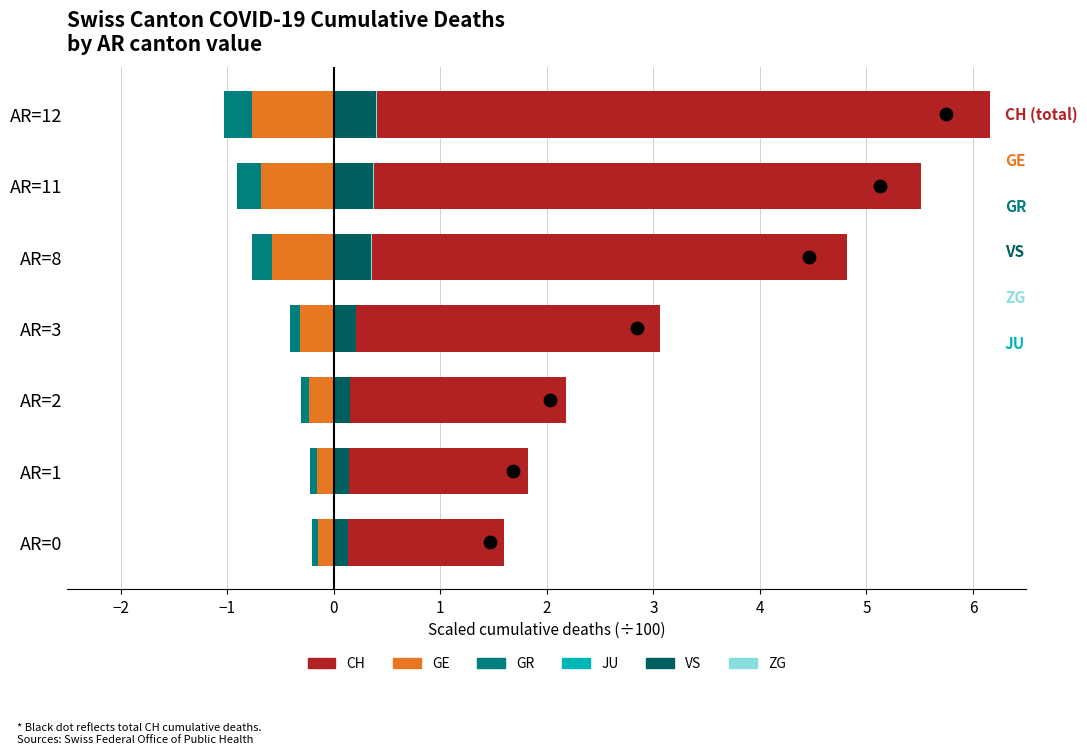

At how many categories does at least one series exceed 1?

7